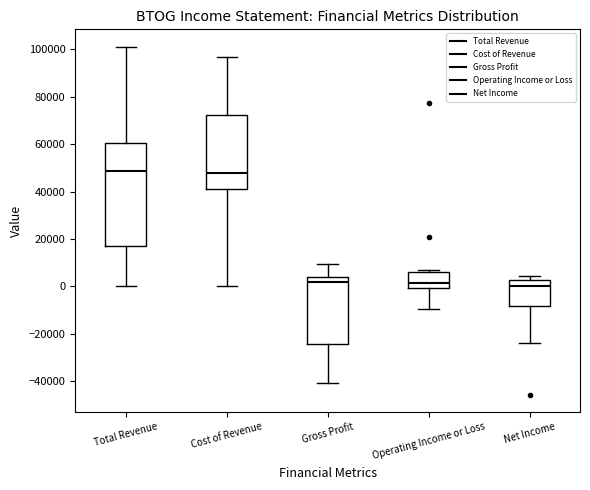

Reading left to right, read every box against the y-axis: the position of its median line, the range the box covers, and the ends of its whiskers. The values are not printed on the chart, so give them approximately, as read against the axis.

Total Revenue: median 48000, box 18000 to 60000, whiskers 0 to 102000
Cost of Revenue: median 48000, box 42000 to 72000, whiskers 0 to 96000
Gross Profit: median 2000, box -24000 to 4000, whiskers -40000 to 10000
Operating Income or Loss: median 2000, box 0 to 6000, whiskers -10000 to 8000
Net Income: median 0, box -8000 to 2000, whiskers -24000 to 4000